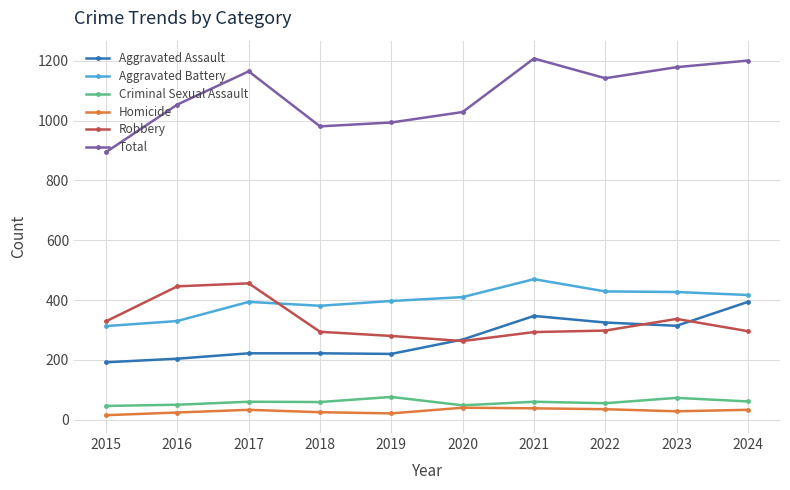

True or false: Aggravated Battery has a value of 242 at 2020.

False